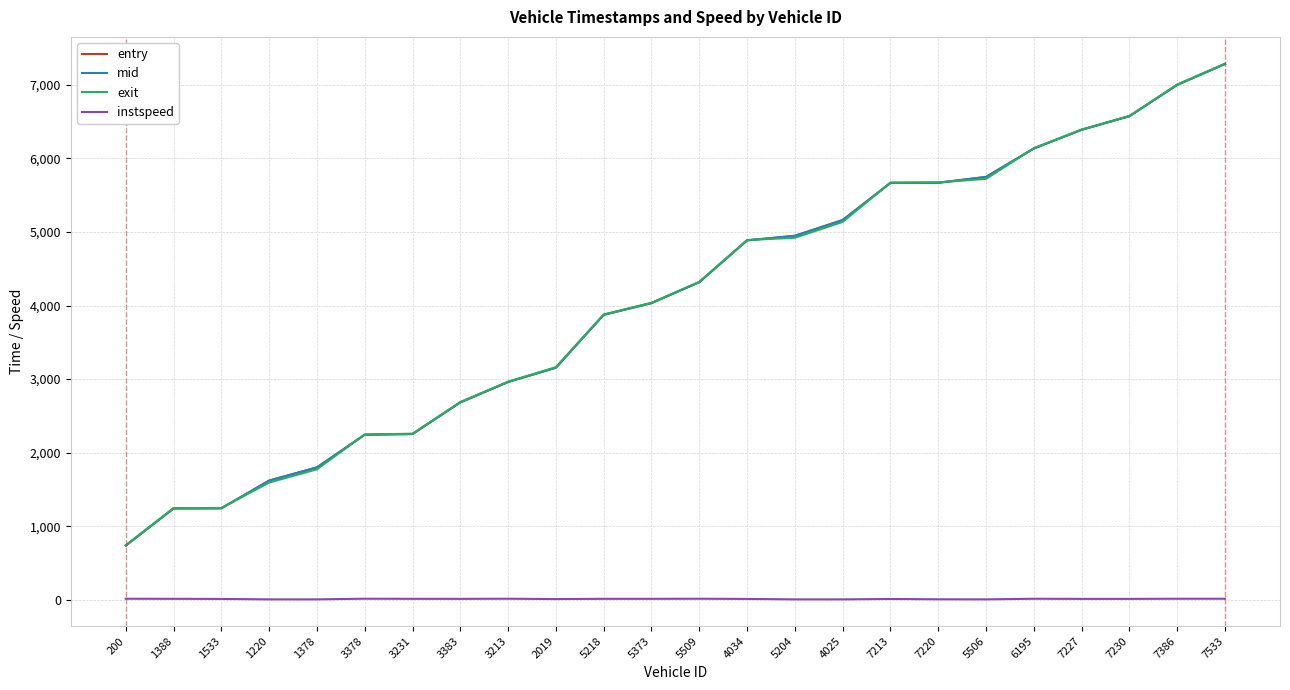

What is the difference between the highest and lowest values at 5373?

4024.4